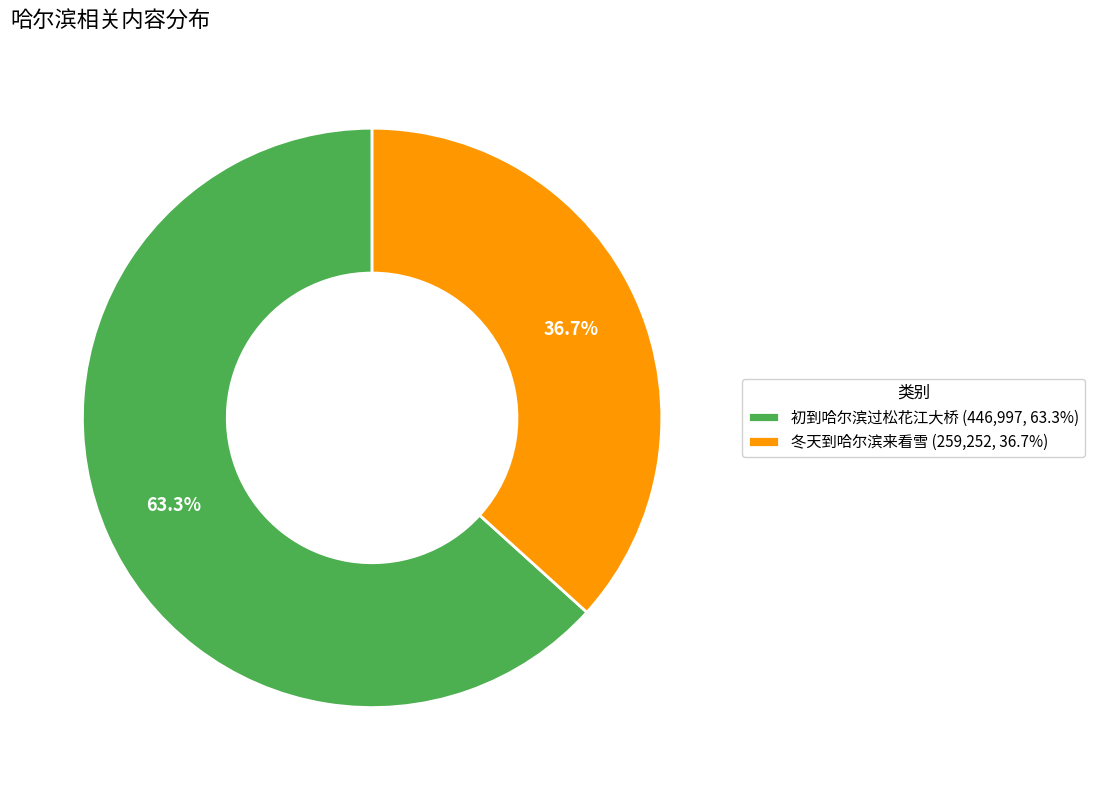

Which category accounts for the majority?

初到哈尔滨过松花江大桥